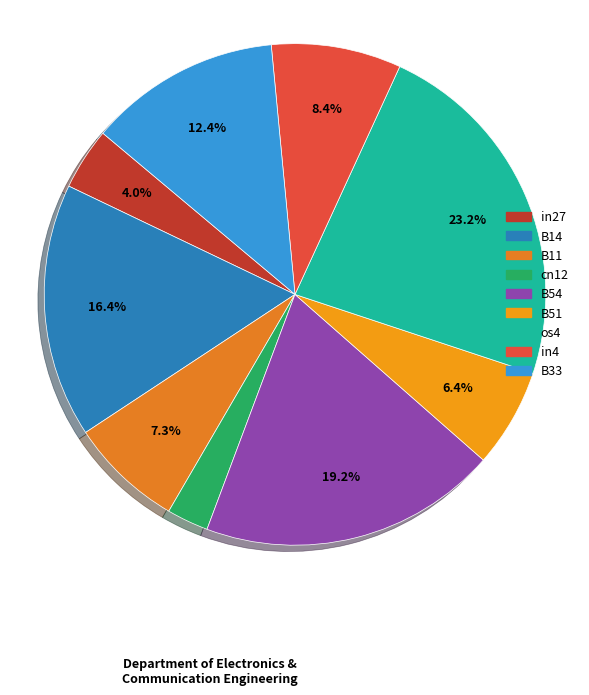

How many slices are in this pie chart?

9